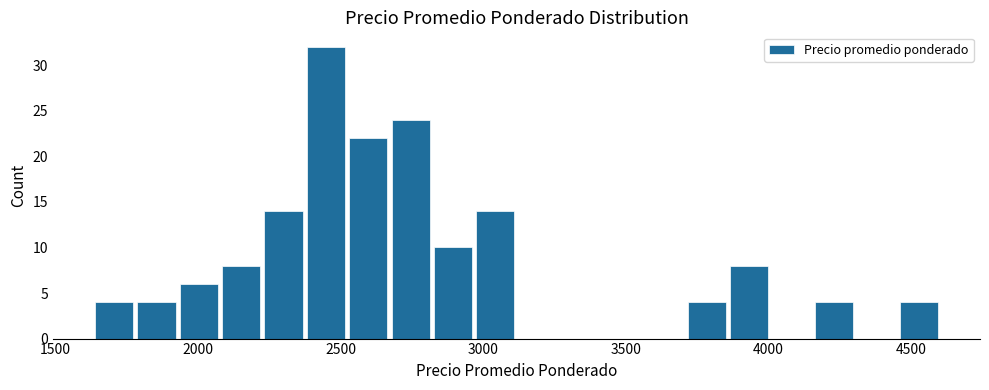

Around what value on the x-axis is the tallest bar? Give the approximate position of its centre, as read against the axis.

2450